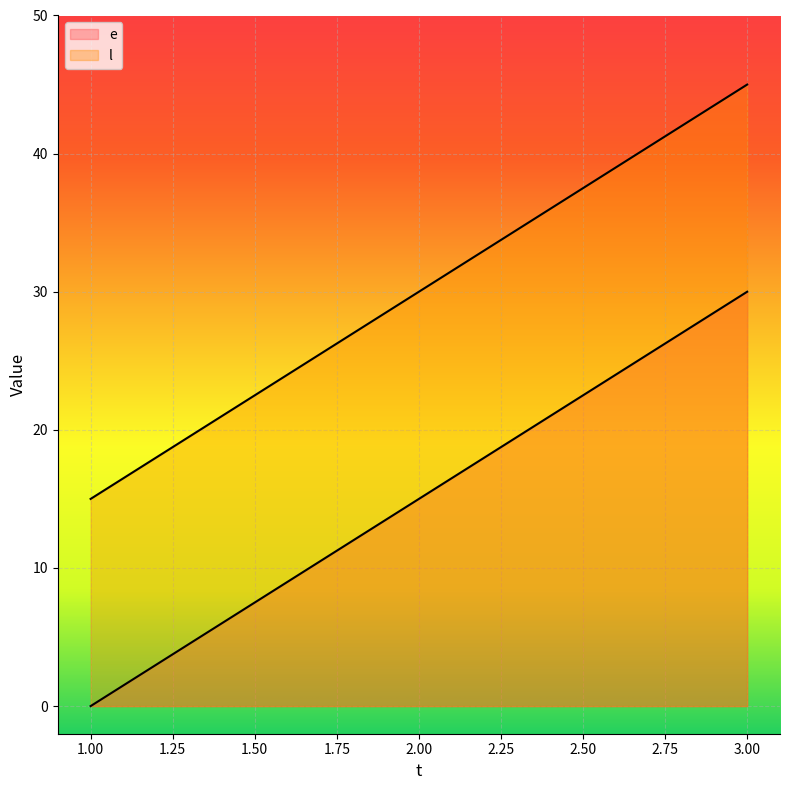

List the labels in order of e value, largest first.

3, 2, 1